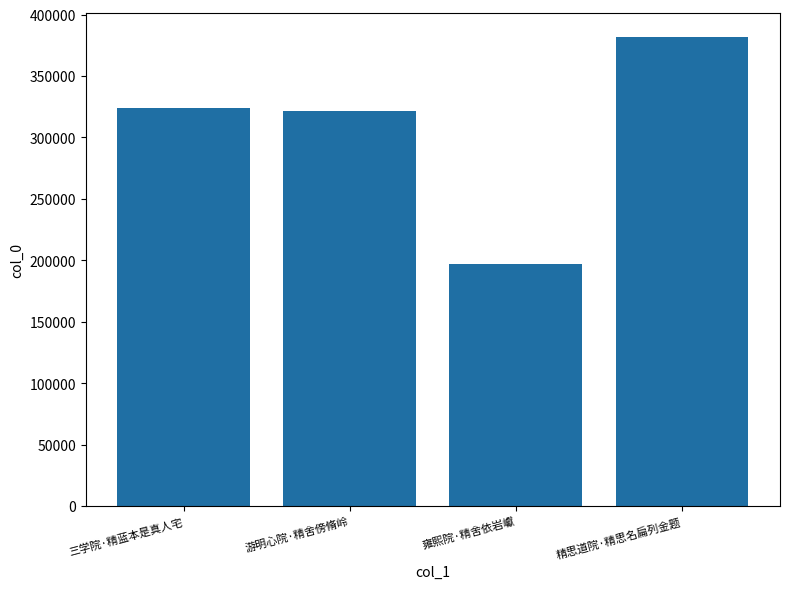

What is the label of the 2nd bar from the left?

游明心院·精舍傍脩岭